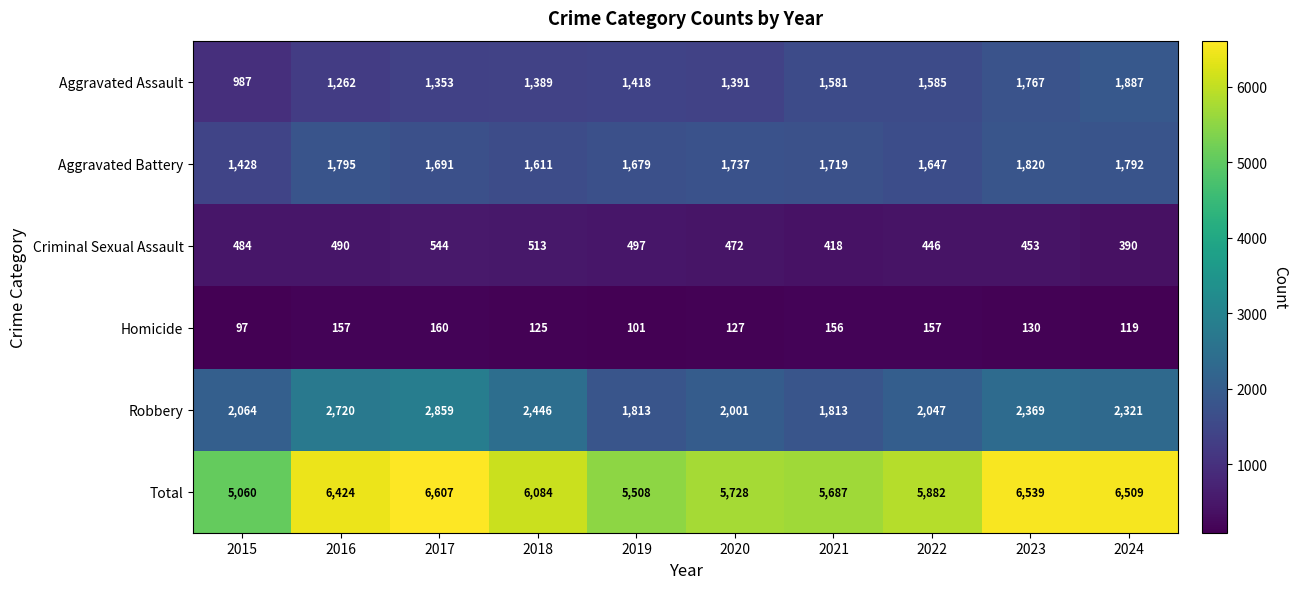

Is it true that Total equals 5687 at 2021?

True